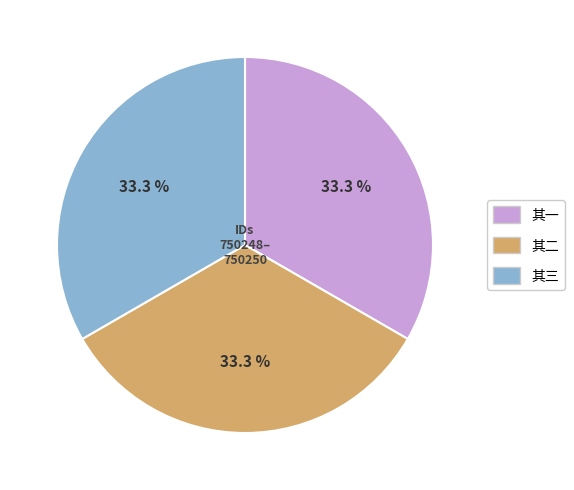

How many slices are in this pie chart?

3